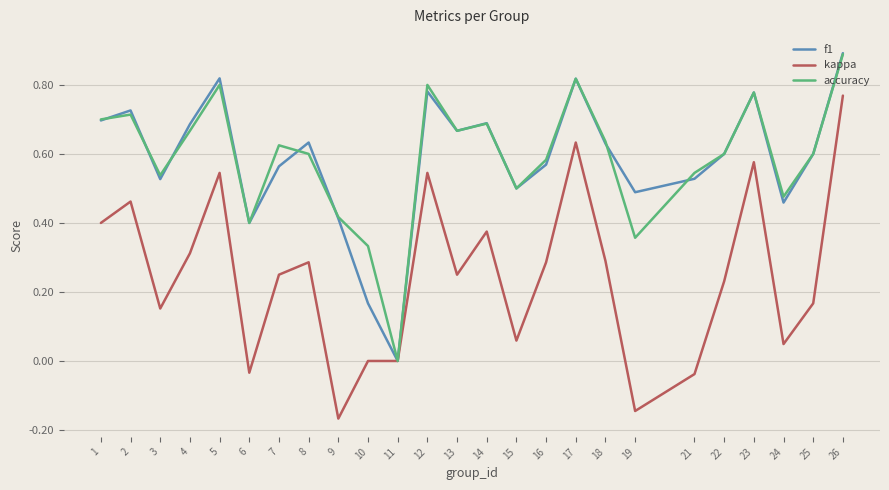

Which category has the highest value across all series?

26